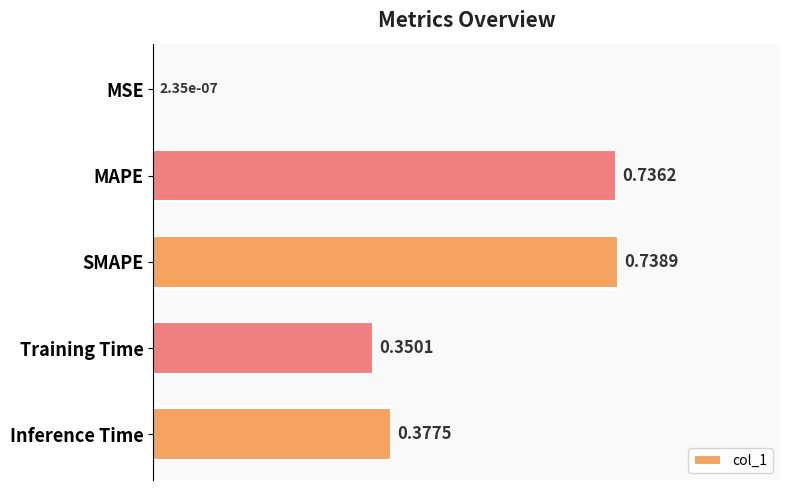

What is the sum of all values?

2.2